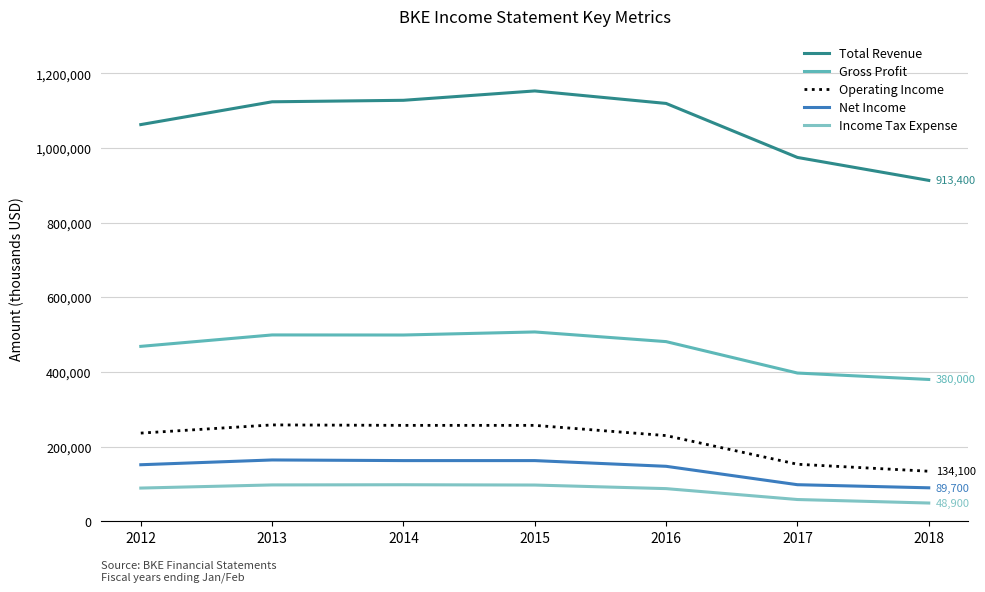

Which series has the largest range (max minus min)?

Total Revenue